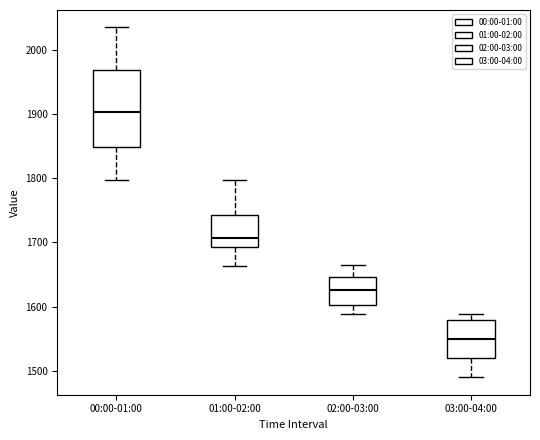

Where does the median line of the box for 03:00-04:00 sit on the y-axis? The values are not printed on the chart, so give them approximately, as read against the axis.

1550